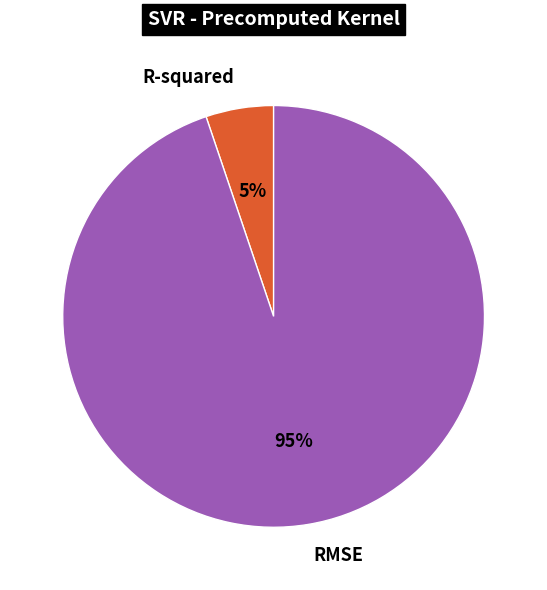

Is the sum of RMSE and R-squared greater than half?

Yes